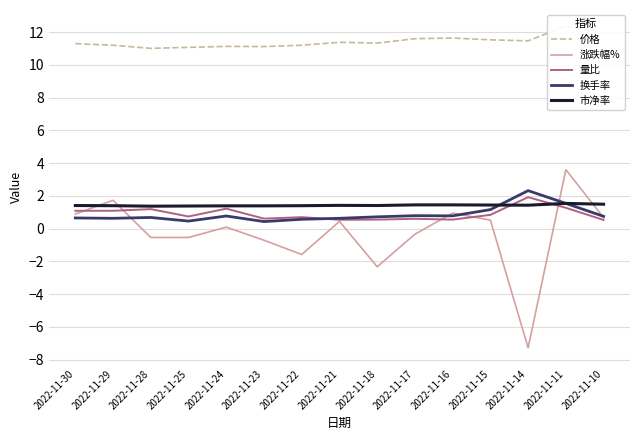

Which series has the widest spread of values?

涨跌幅%